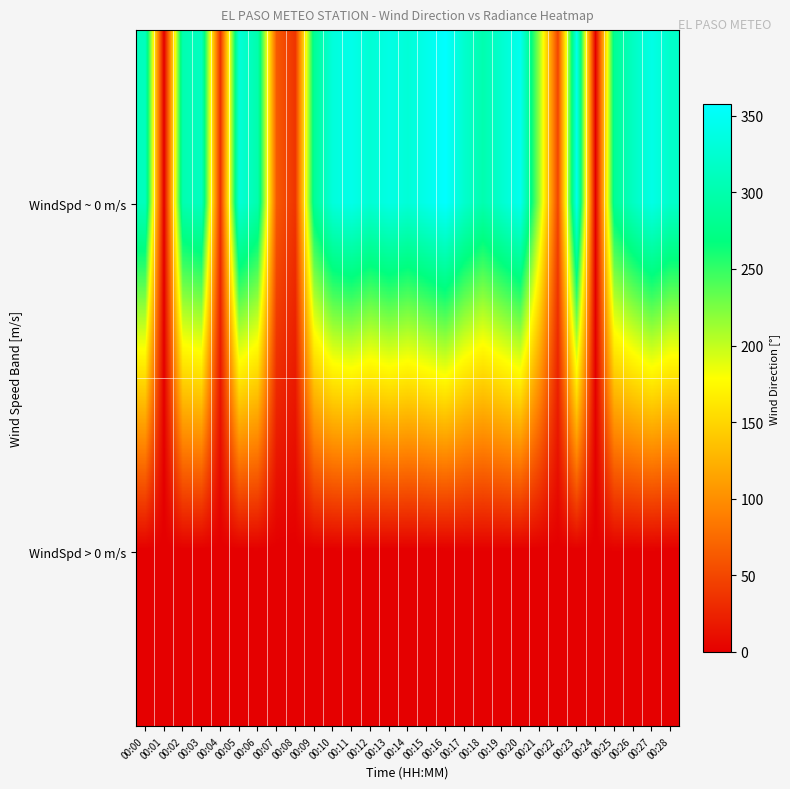

Which label corresponds to the smallest value in the chart?

00:01